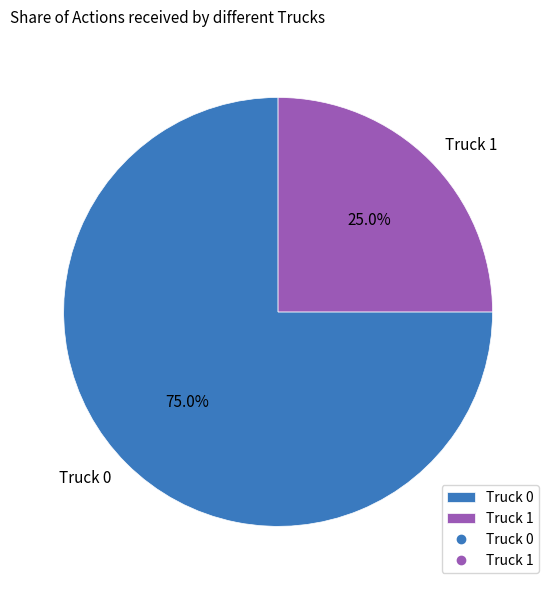

How many segments does this pie chart have?

2